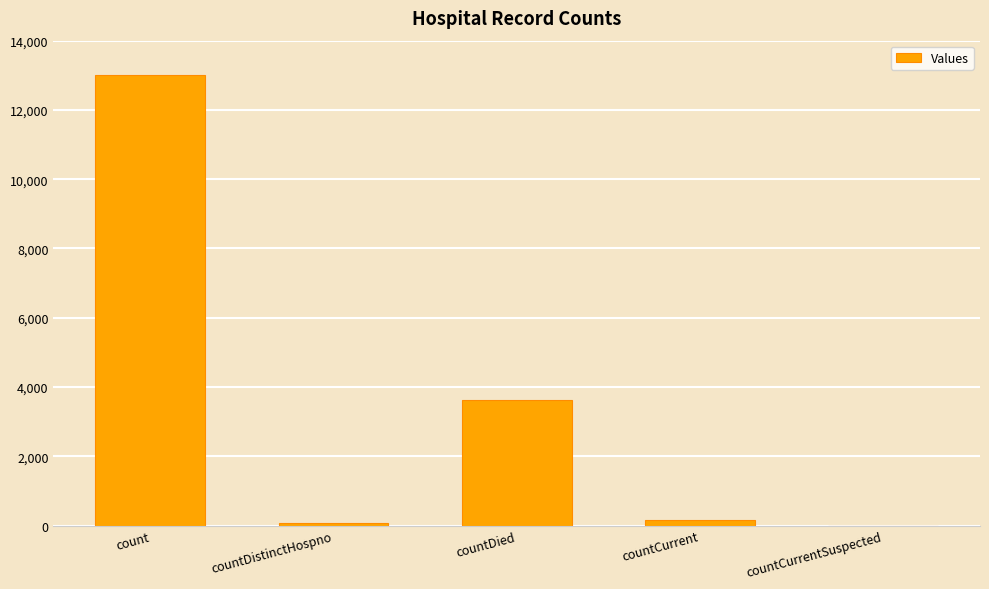

True or false: the data shows 151 at countCurrent.

True